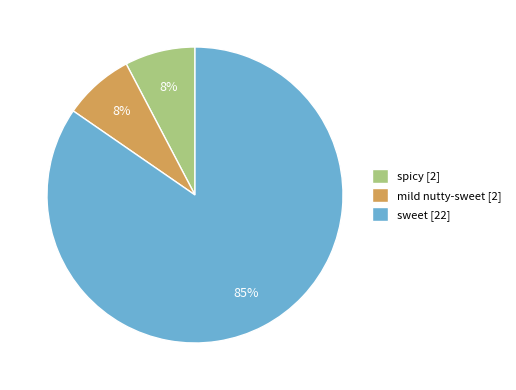

What is the ratio of the value at spicy to the value at mild nutty-sweet?

1.0